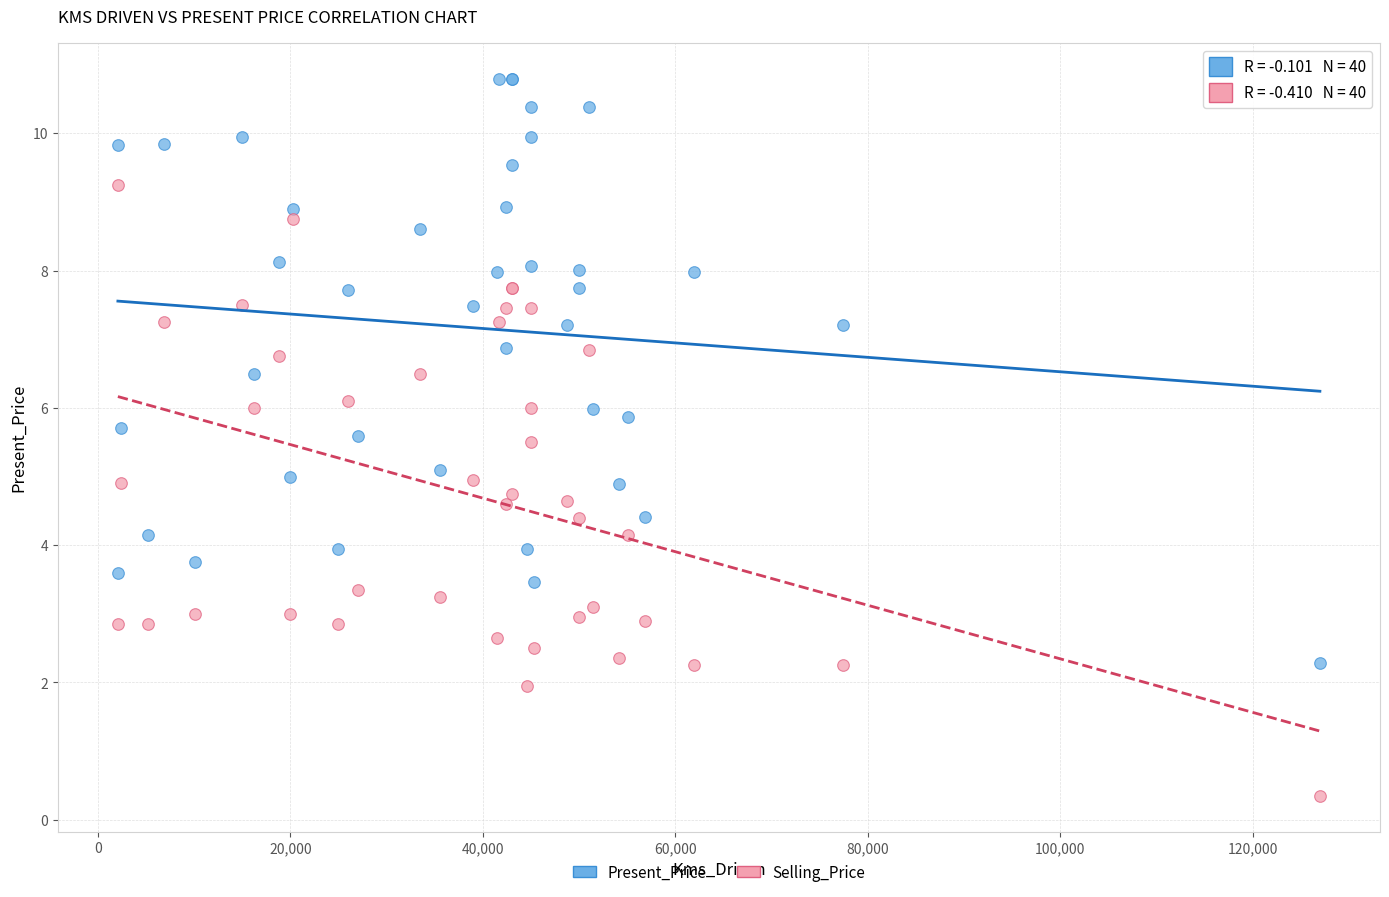

Which series reaches the maximum Y coordinate?

Present_Price